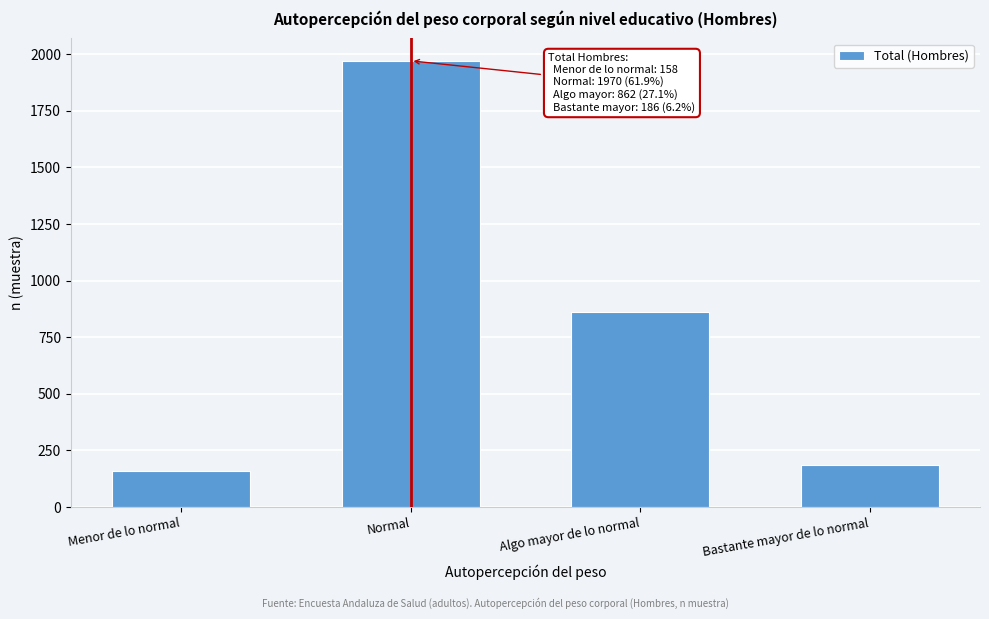

Reading left to right, list all the values displayed in this chart.

158	1970	862	186